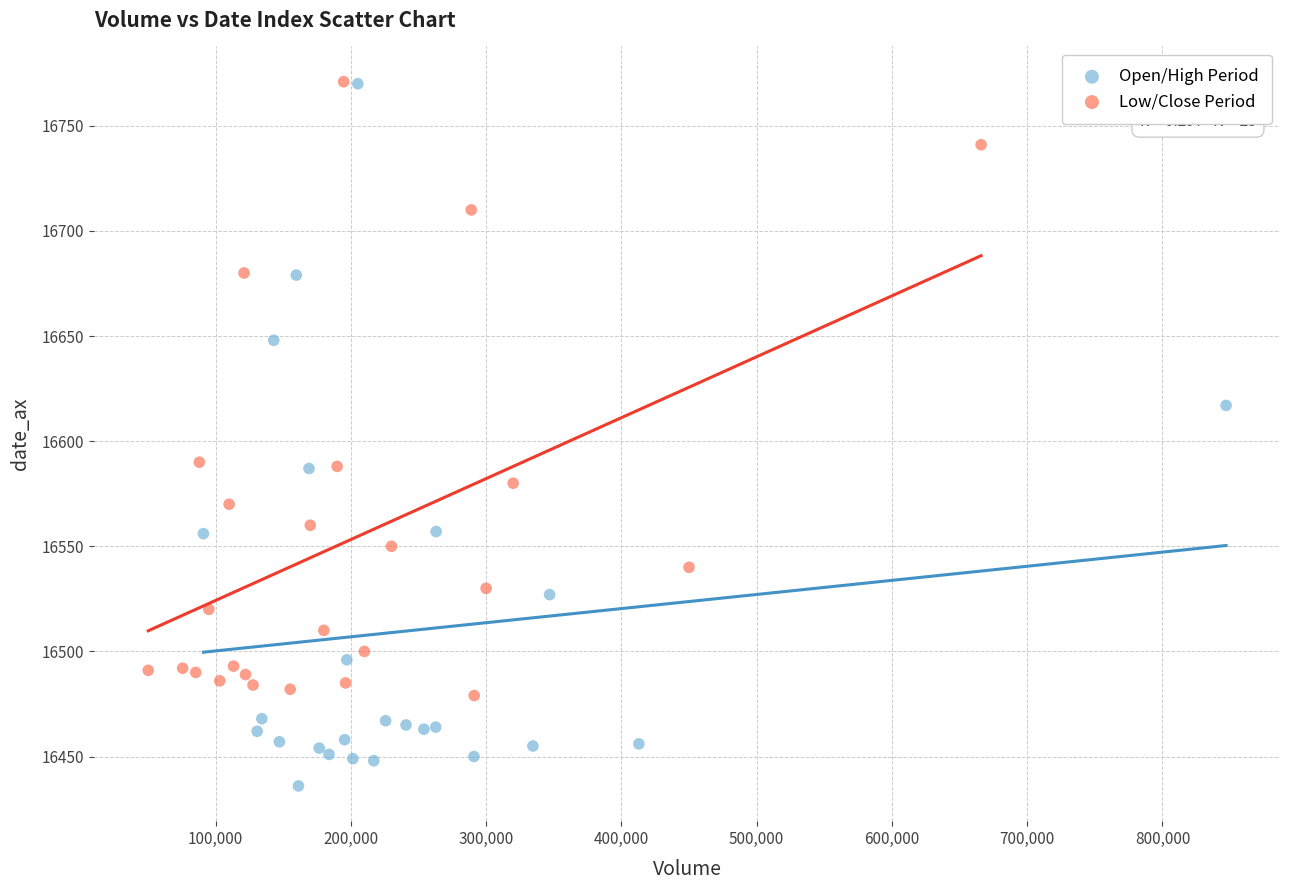

Which series has the widest spread of Y values?

Open/High Period